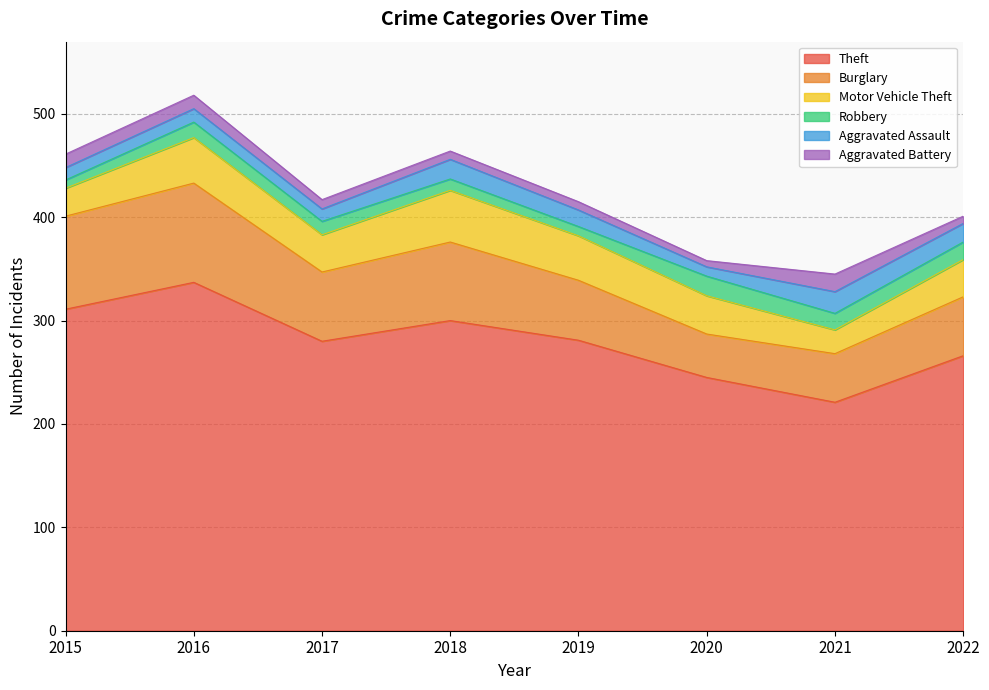

True or false: Aggravated Battery has more than 2 interior local peaks.

False